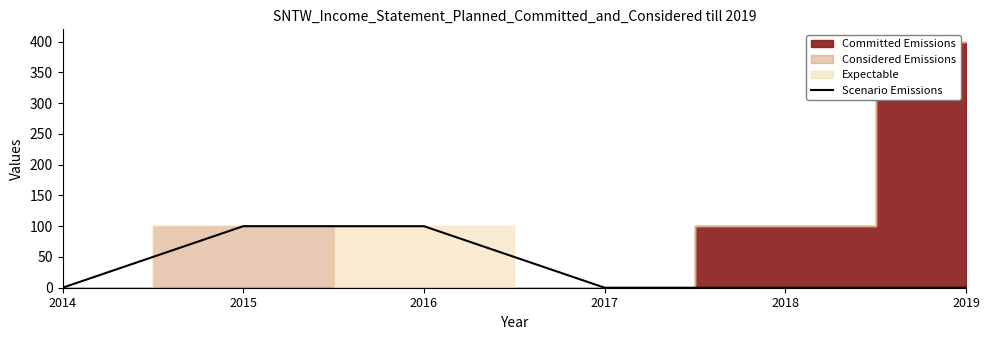

List the labels in order of value, largest first.

2015, 2016, 2014, 2017, 2018, 2019